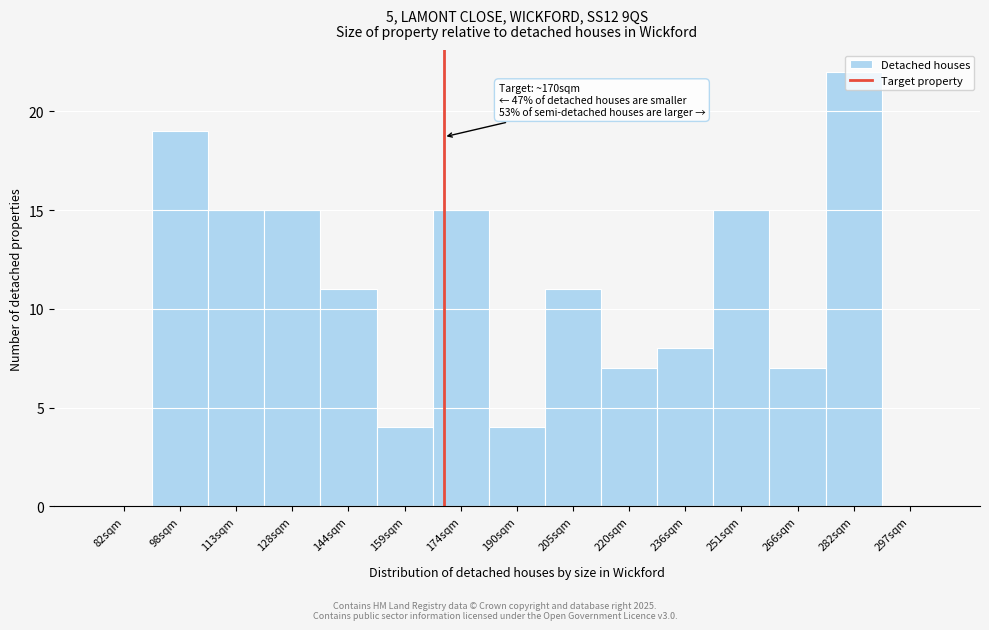

True or false: the data shows 19 at 205sqm.

False